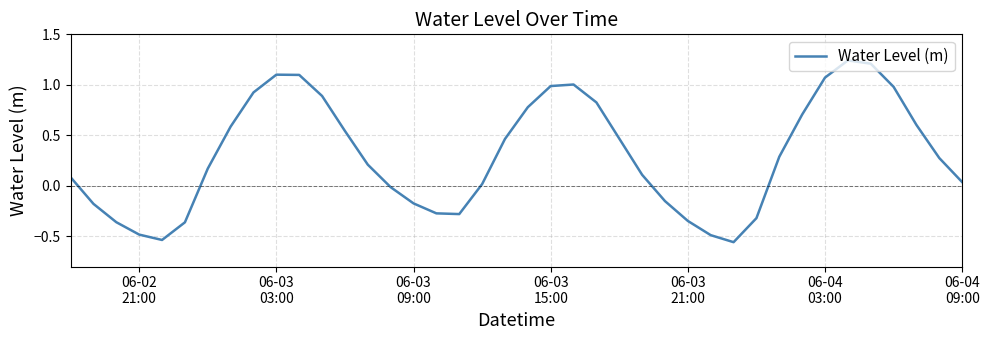

What is the difference between the maximum and minimum values?

1.8